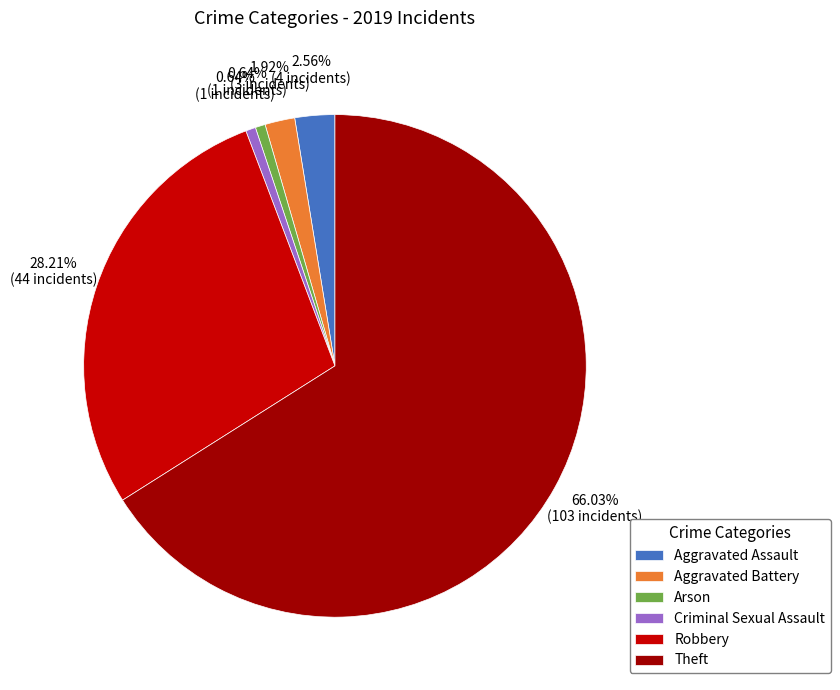

Count the number of slices in the pie.

6